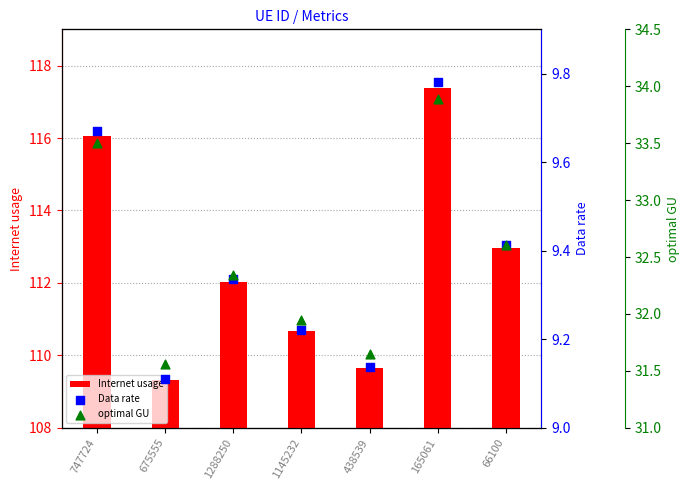

At how many categories does at least one series exceed 83?

7